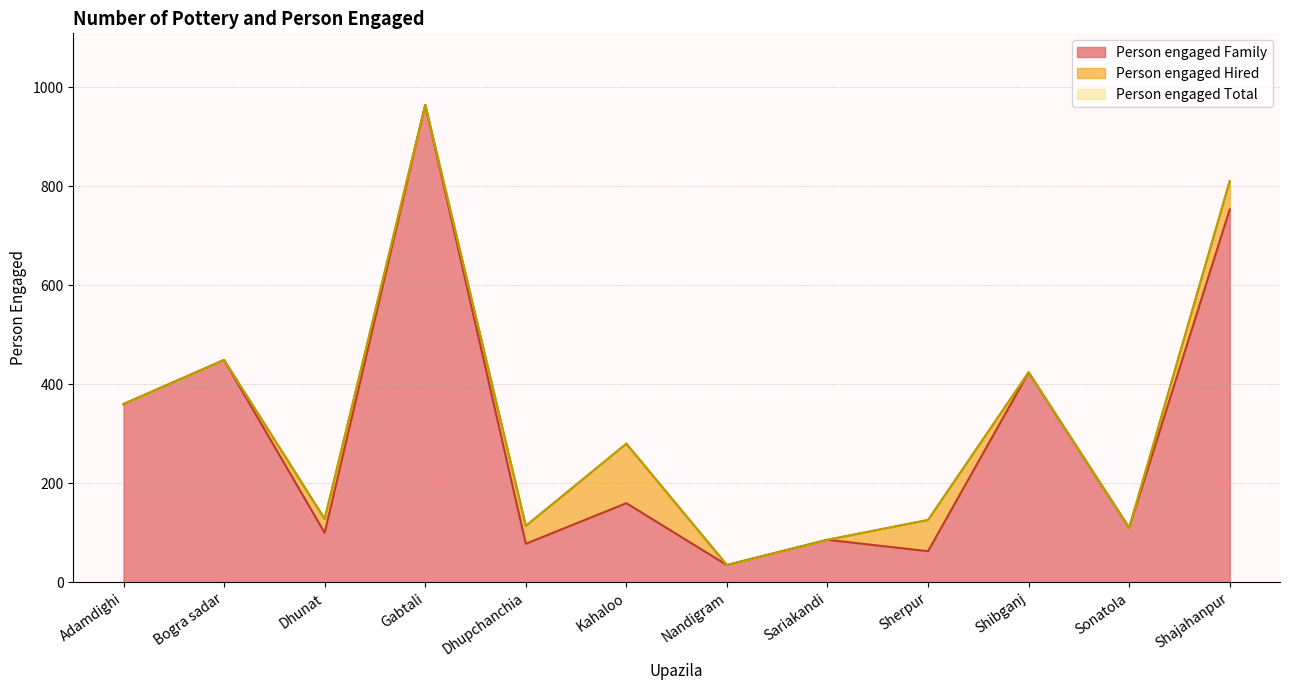

At which category is the sum across all series the highest?

Gabtali